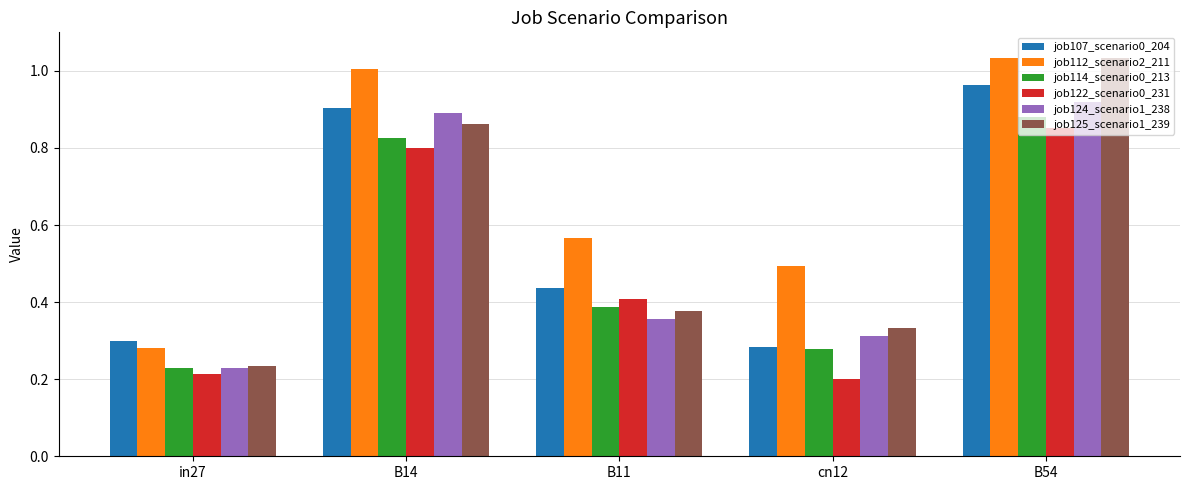

At how many categories does at least one series exceed 0?

5